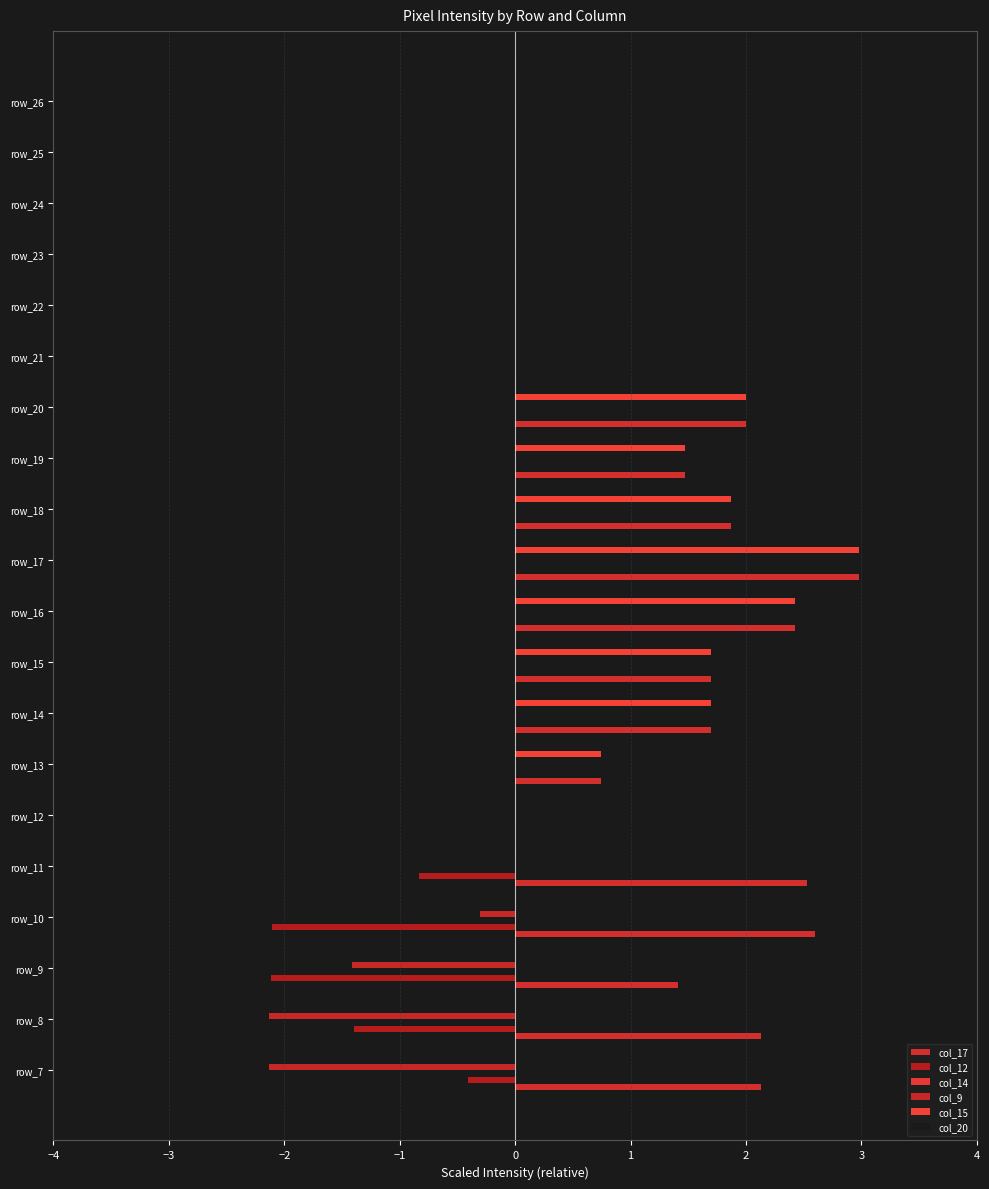

Rank the series at 0 from lowest to highest value.

col_12, col_9, col_15, col_20, col_14, col_17